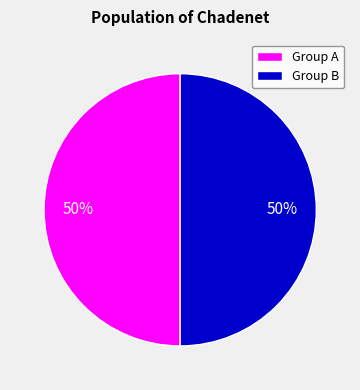

To the nearest percent, what is the average slice percentage?

50%